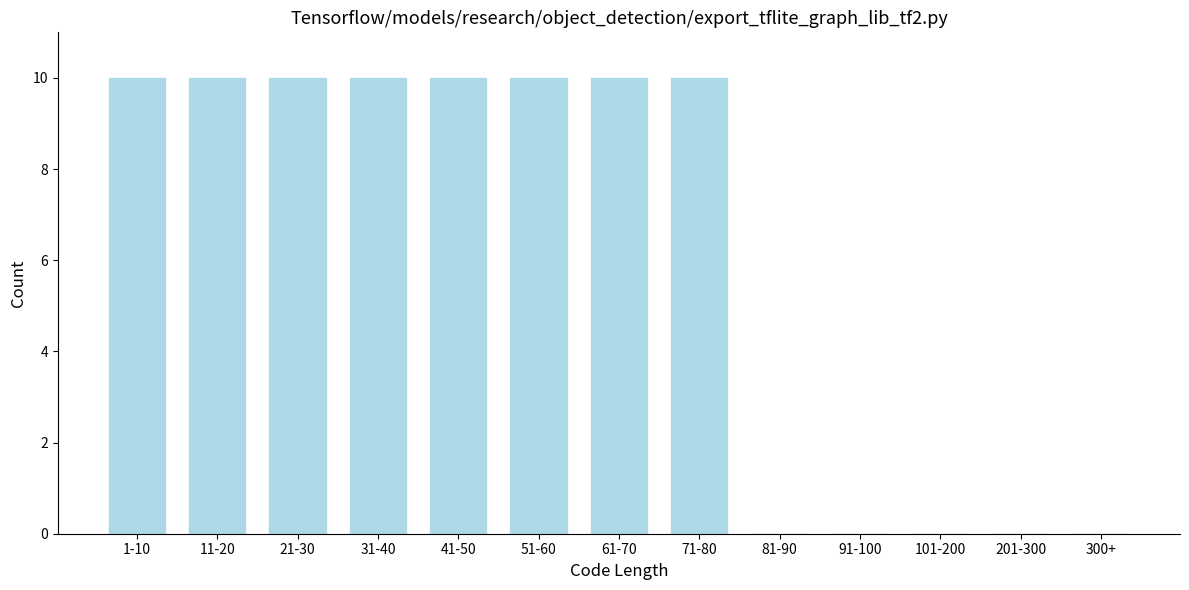

Reading left to right, list all the values displayed in this chart.

1-10=10	11-20=10	21-30=10	31-40=10	41-50=10	51-60=10	61-70=10	71-80=10	81-90=0	91-100=0	101-200=0	201-300=0	300+=0